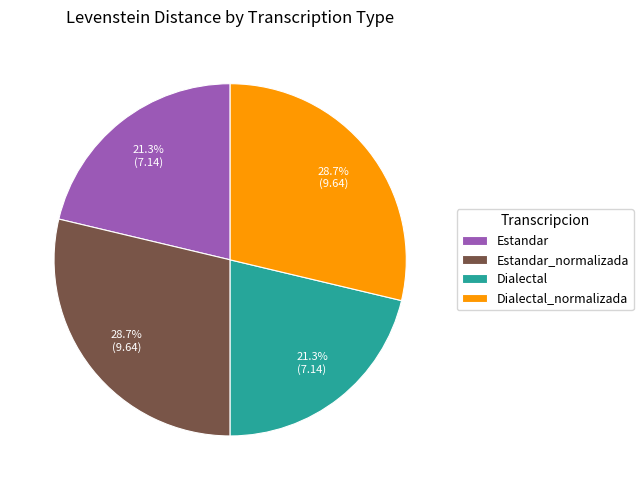

Combined, what portion of the pie is Estandar and Dialectal?

42.6%